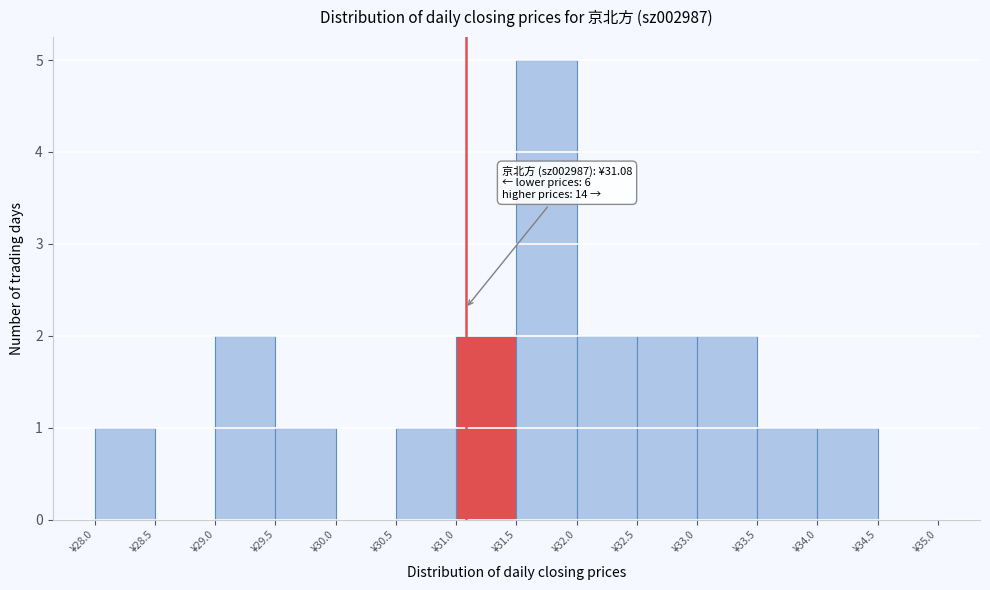

Which range on the x-axis has the tallest bar?

31.5 to 32.0